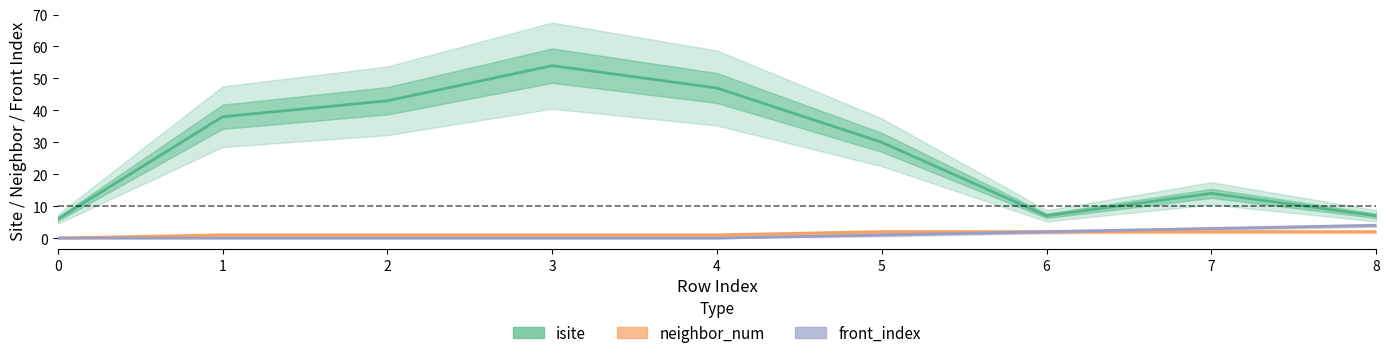

Reading left to right, extract all data points from this chart.

isite: 6	38	43	54	47	30	7	14	7
neighbor_num: 0	1	1	1	1	2	2	2	2
front_index: 0	0	0	0	0	1	2	3	4